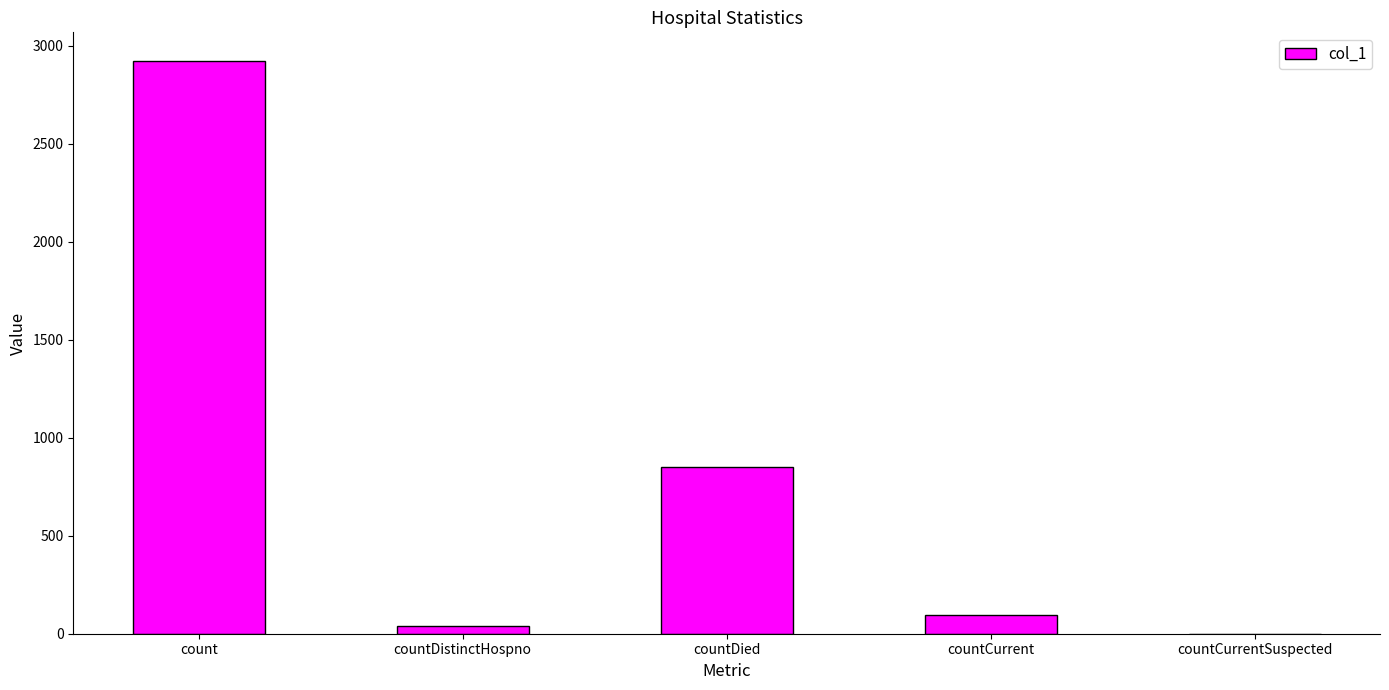

What is the average value?

782